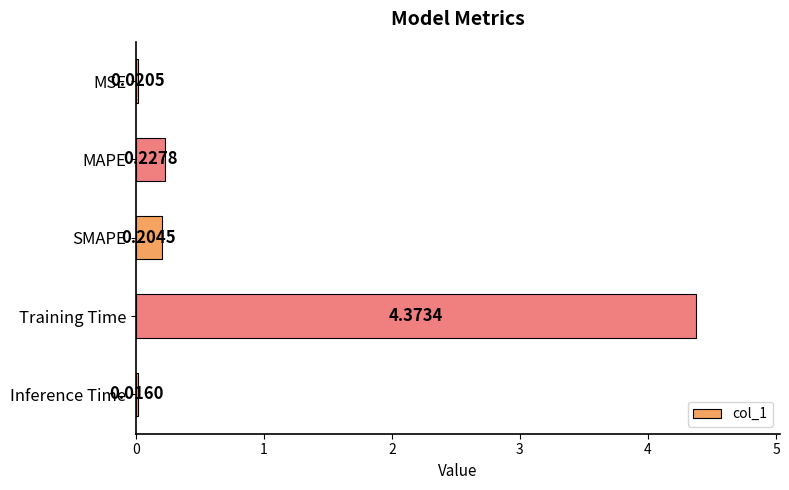

Which category has the highest value across all series?

Training Time